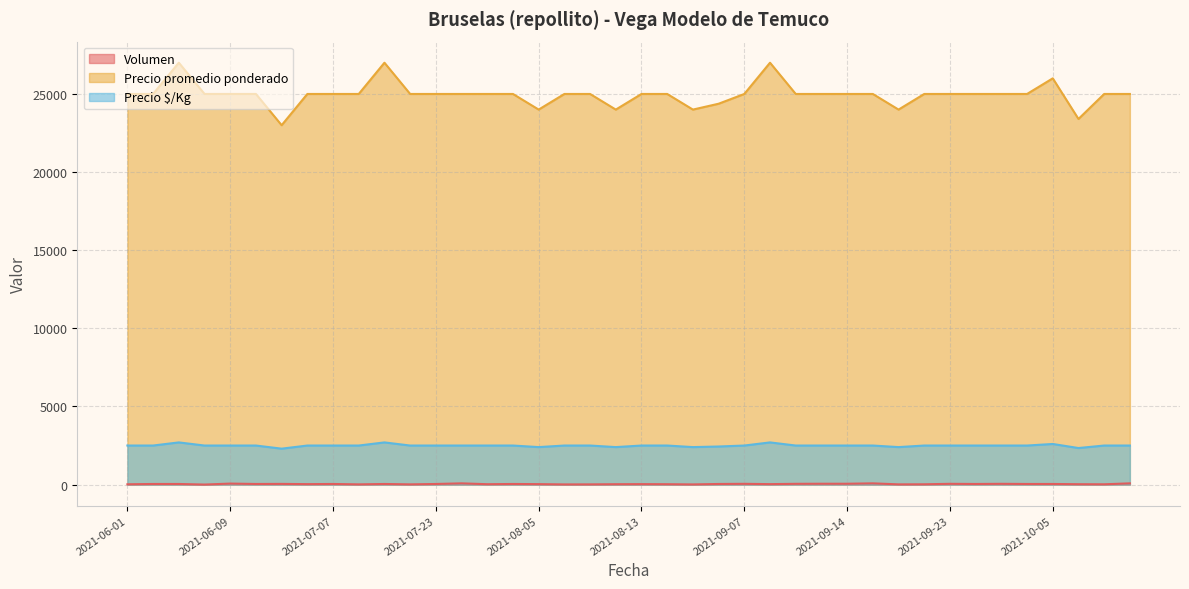

At which category does Precio promedio ponderado reach its first local peak?

2021-06-07